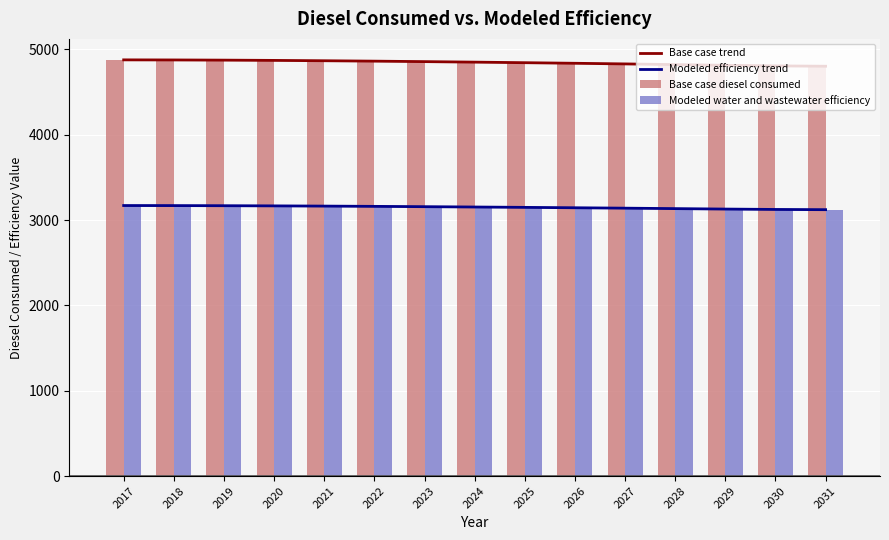

Between 2017 and 2023, which series saw the biggest shift?

Base case diesel consumed